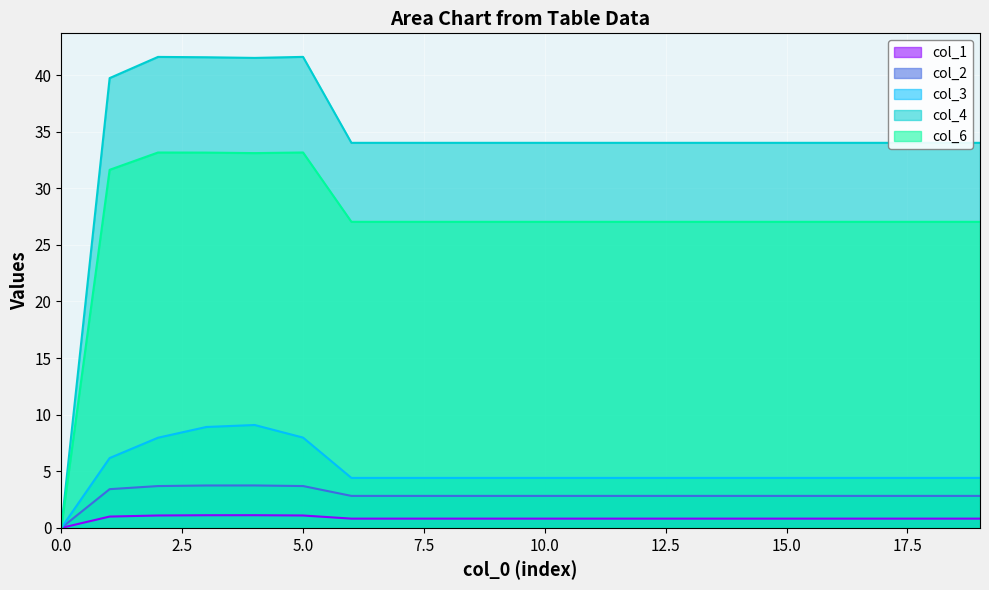

At how many categories does at least one series exceed 29?

19